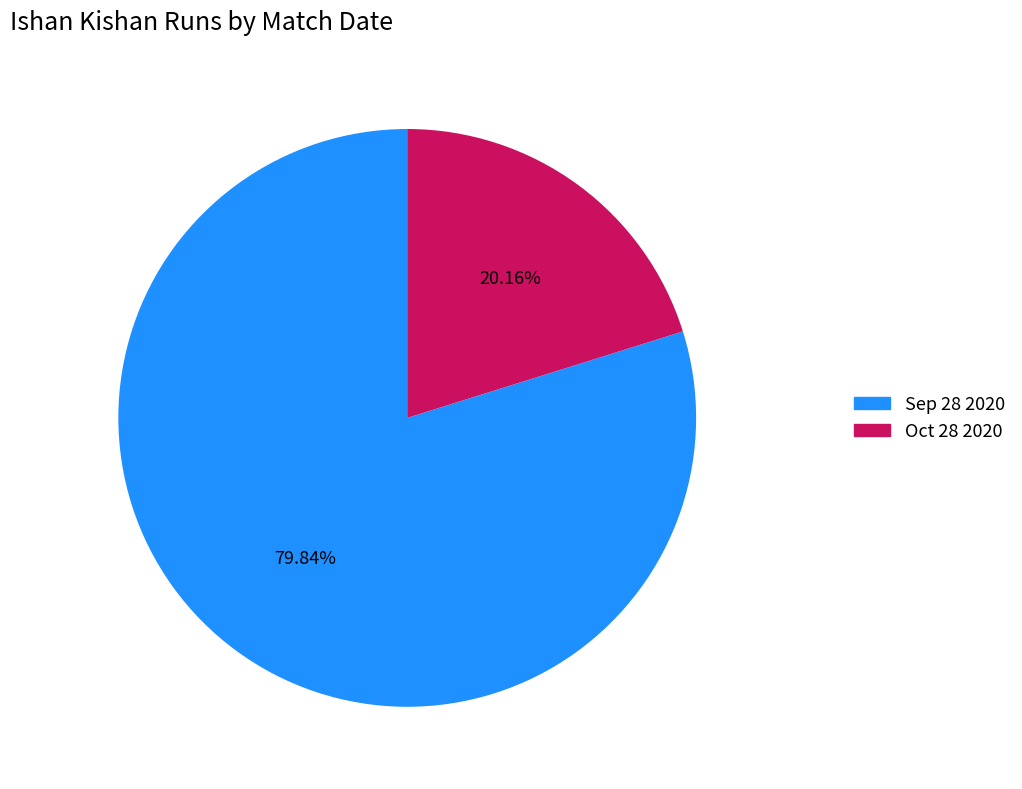

What is the smallest slice in the pie chart?

Oct 28 2020